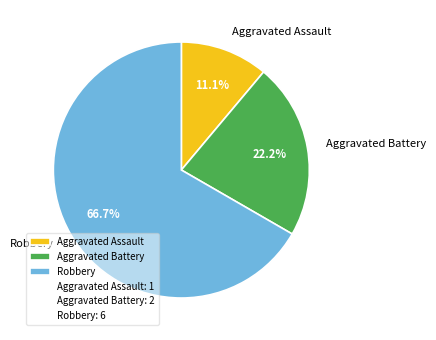

How much of the chart is everything except Aggravated Battery?

77.8%